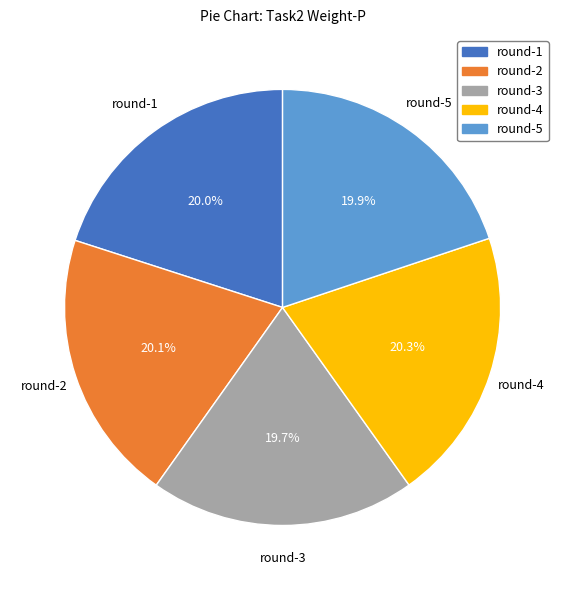

The round-5 slice represents 20% of the pie. True or false?

True